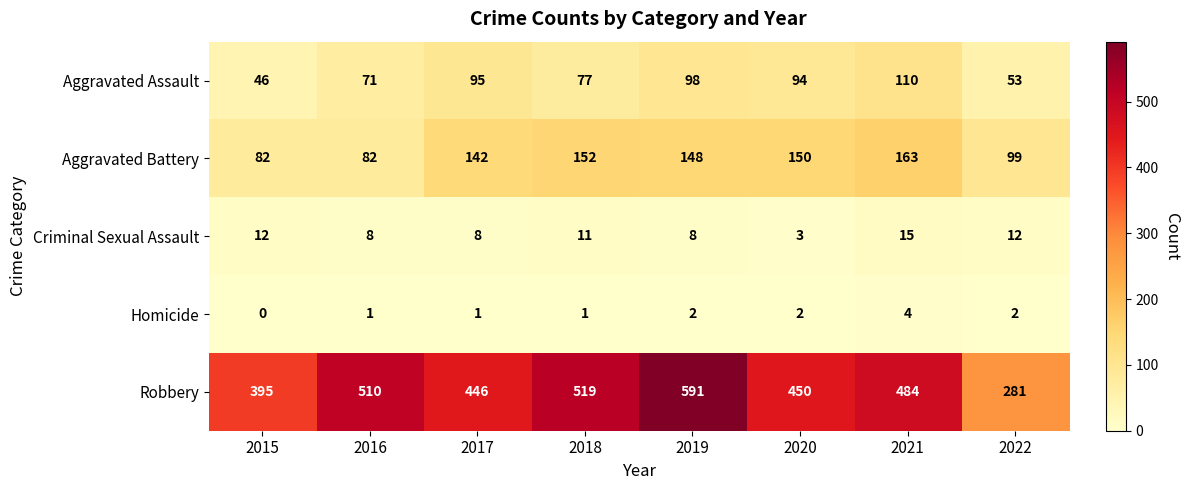

Count the number of categories in the chart.

8